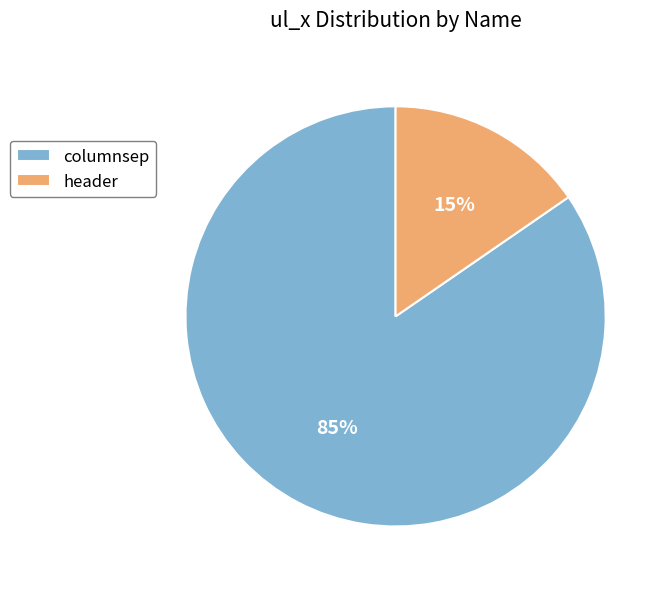

Does columnsep represent more than half of the total?

Yes